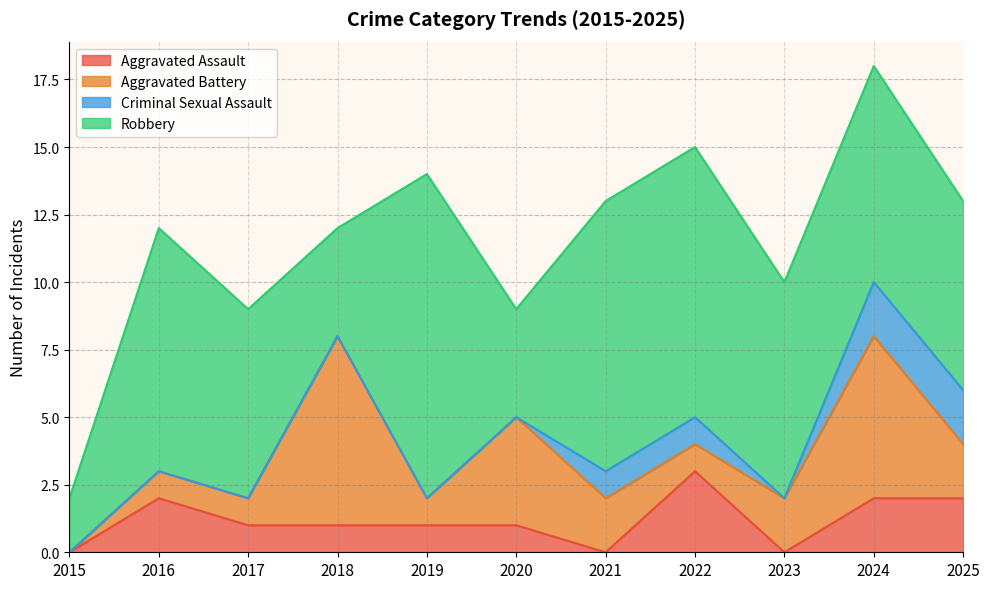

What is the difference between the second highest and second lowest values in the Robbery series?

6